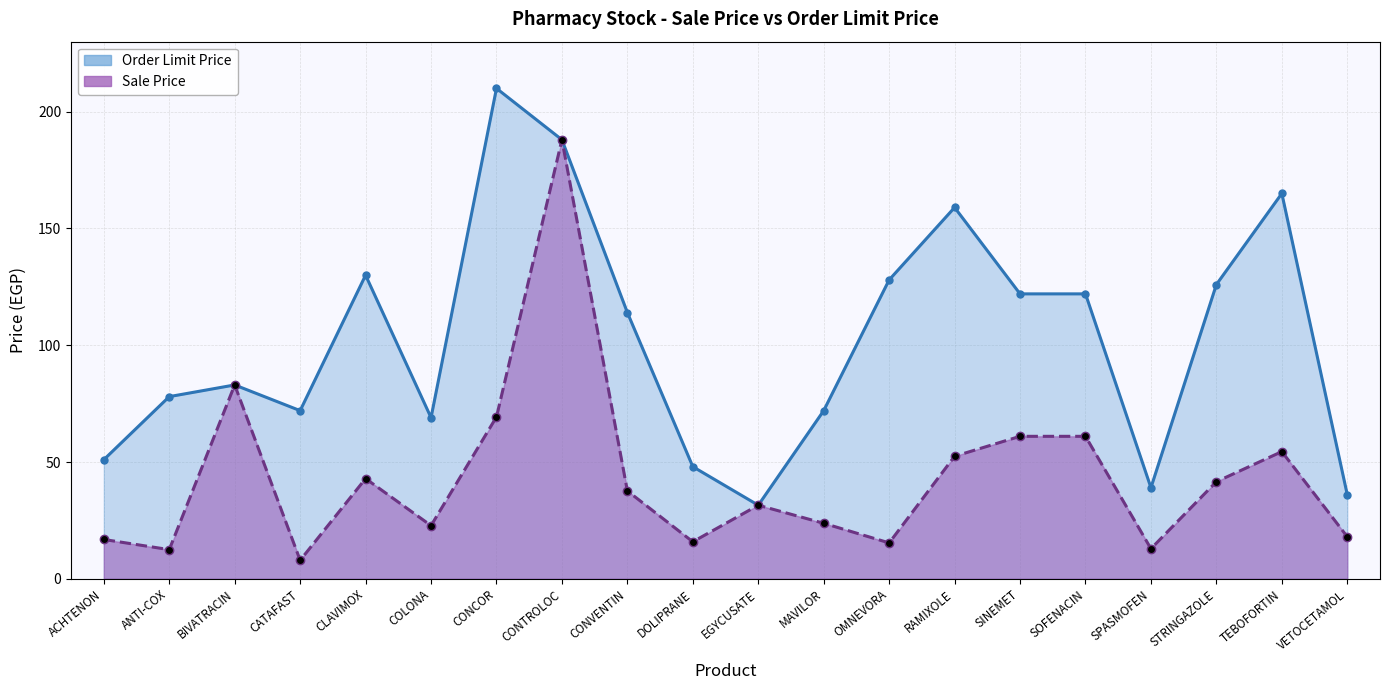

Is it true that Order Limit Price equals 45.0 at OMNEVORA?

False